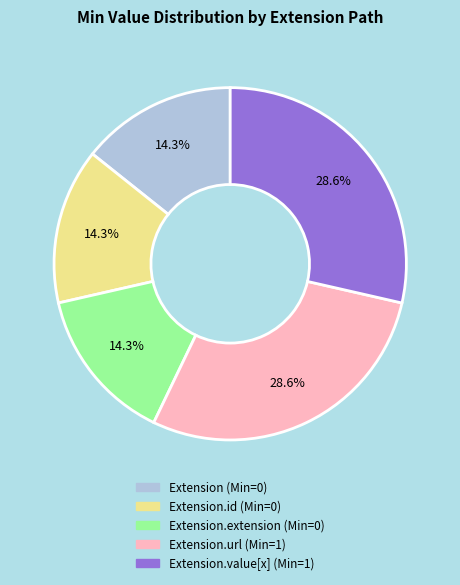

Is there any slice that represents more than half of the pie?

No